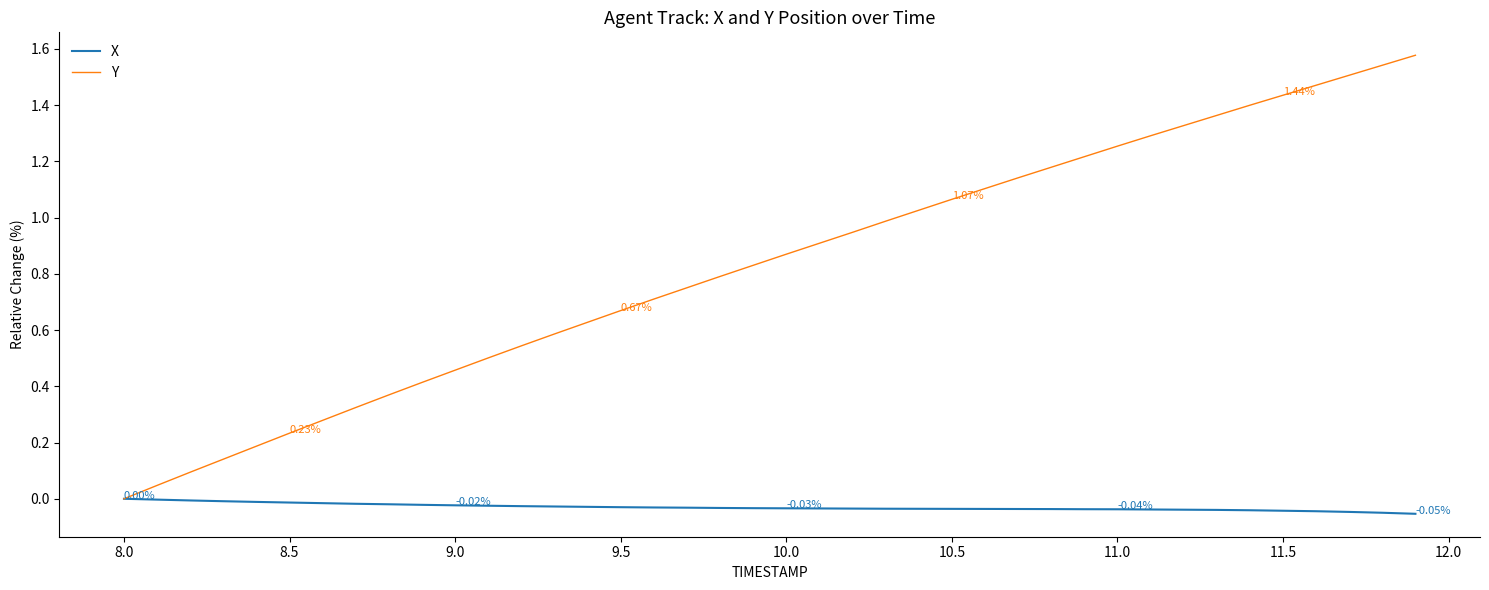

Which series has the largest total across all categories?

Y